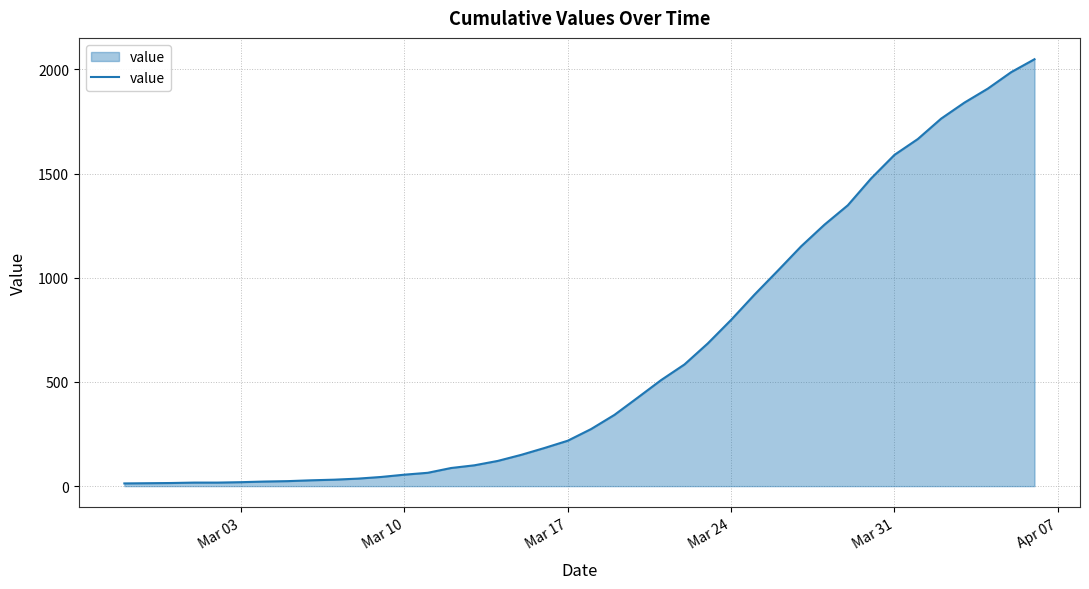

What is the minimum value shown in the chart?

13